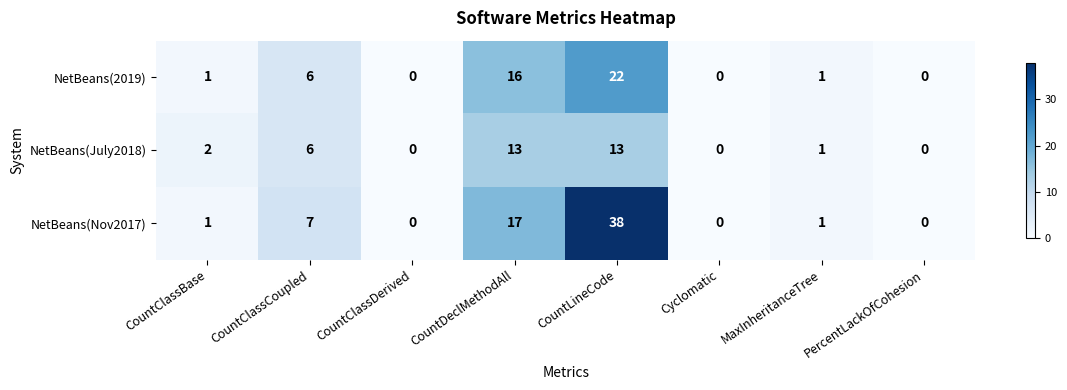

Which series has the largest total across all categories?

NetBeans(Nov2017)